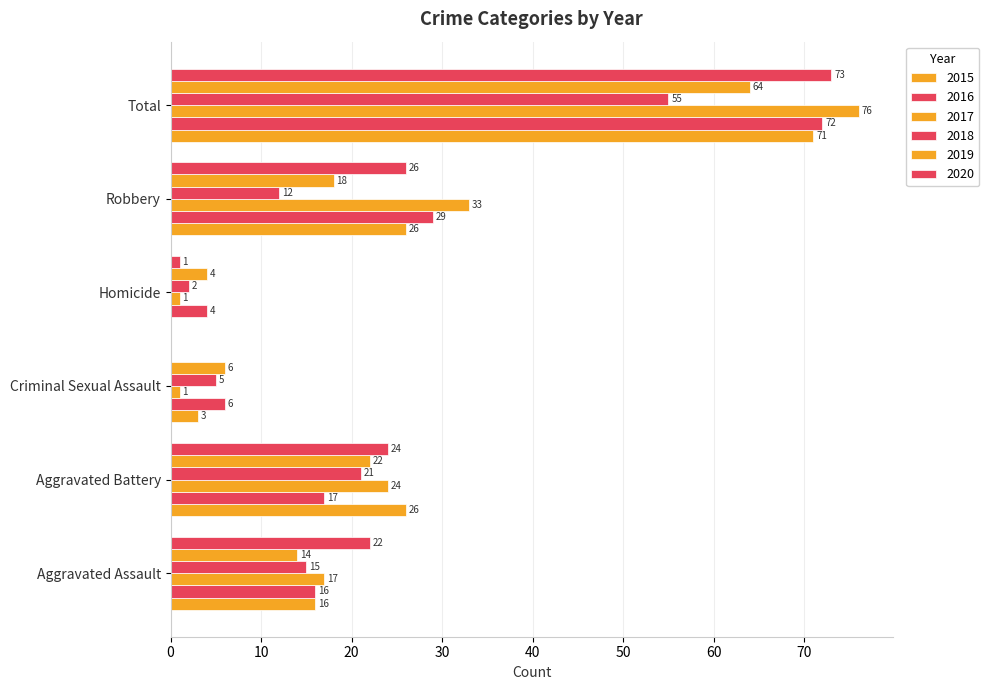

Rank the series by their maximum value, from lowest to highest.

2018, 2019, 2015, 2016, 2020, 2017